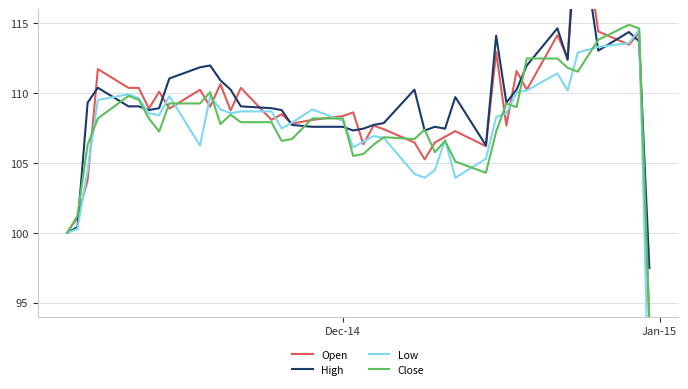

True or false: Low and High intersect in this chart.

True